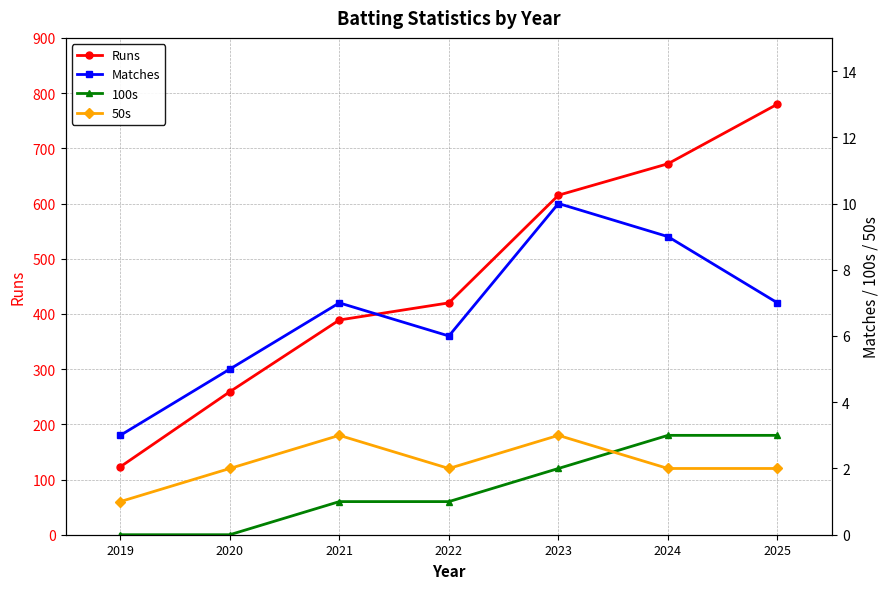

Where is the first local maximum for Matches?

2021